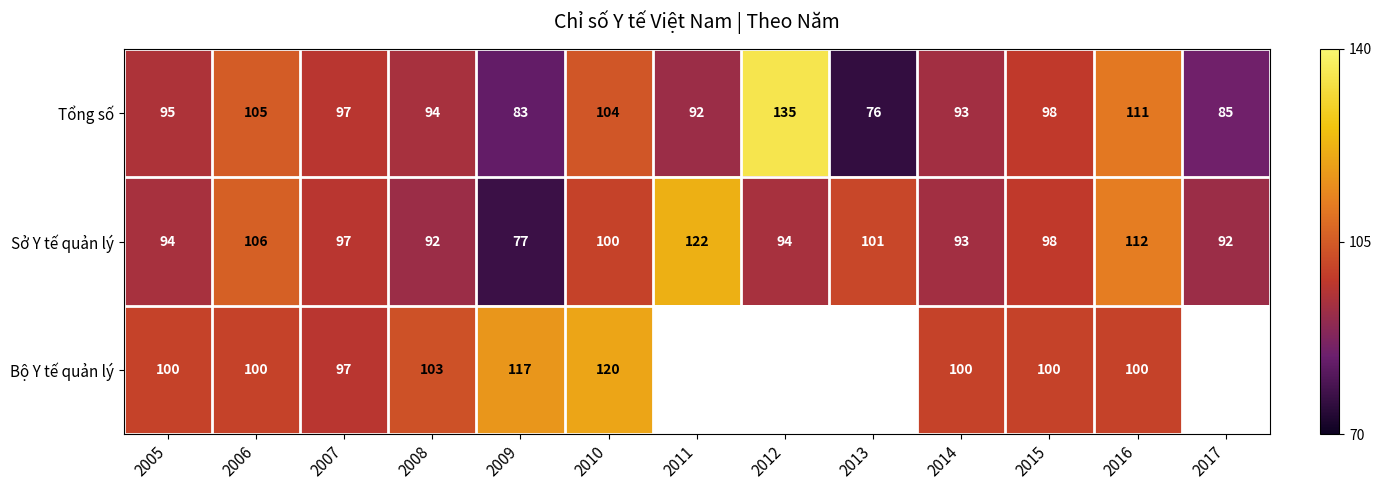

Rank the series at 2009 from highest to lowest value.

Bộ Y tế quản lý, Tổng số, Sở Y tế quản lý